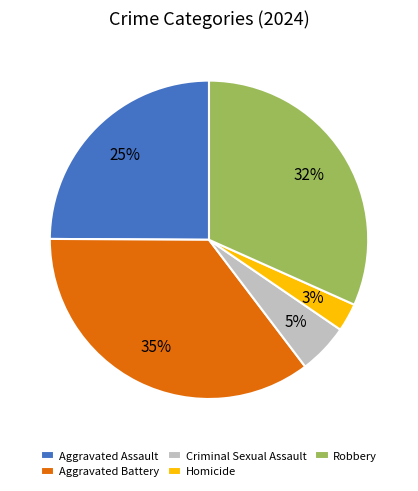

Which has a higher value, Aggravated Battery or Criminal Sexual Assault?

Aggravated Battery